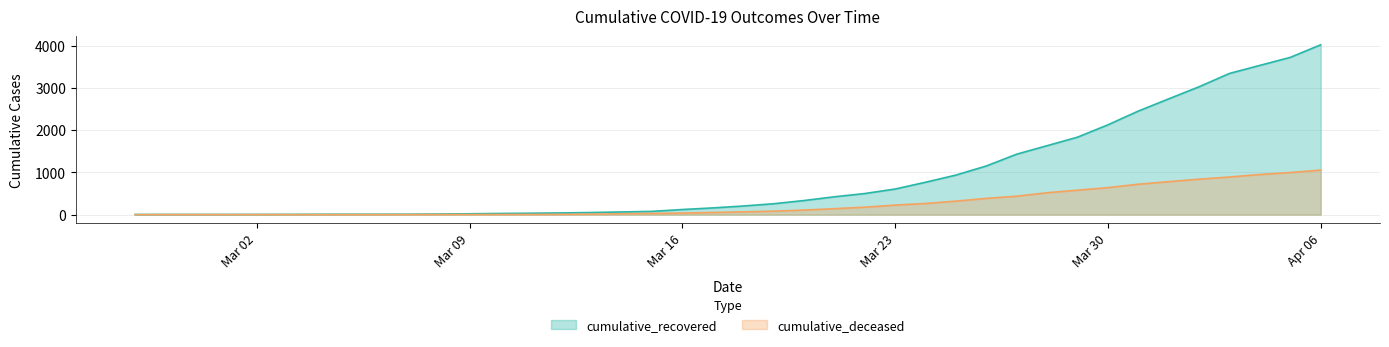

Which label corresponds to the largest value in the chart?

Apr 06